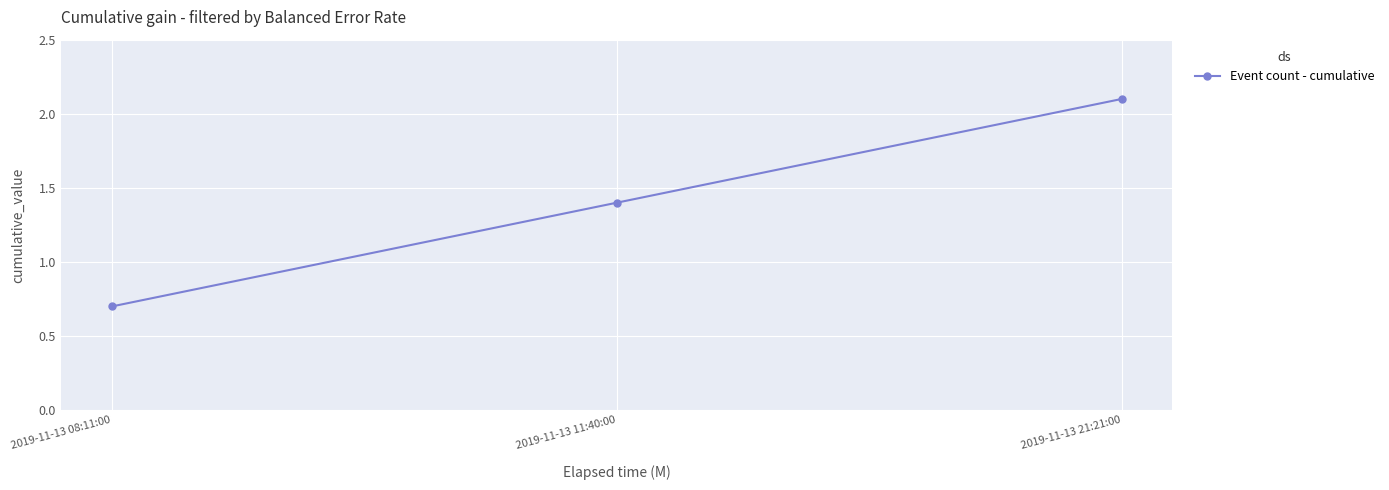

What is the maximum value shown in the chart?

2.1